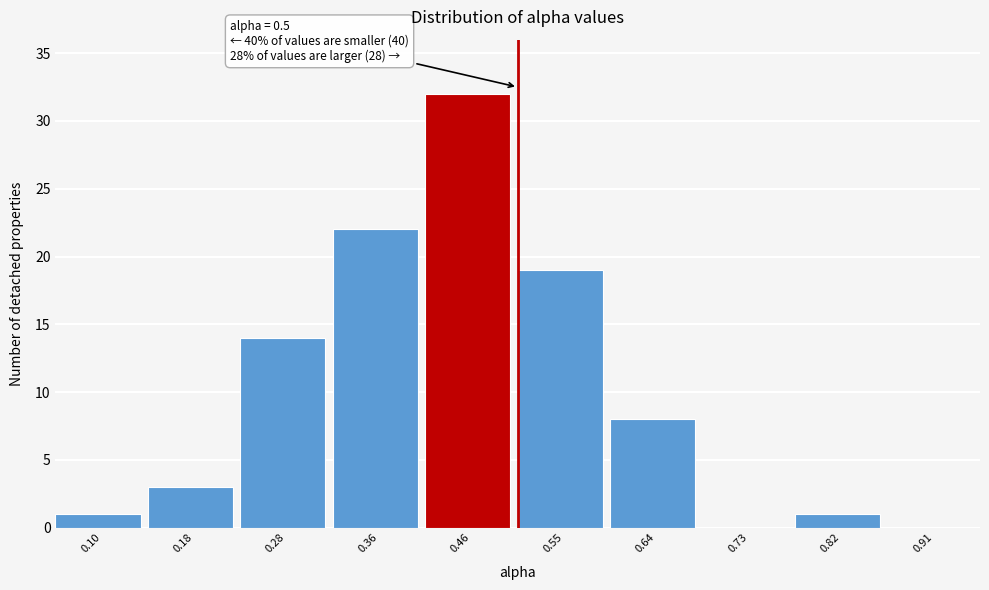

Over which range of the x-axis is the bar tallest?

0.41 to 0.50